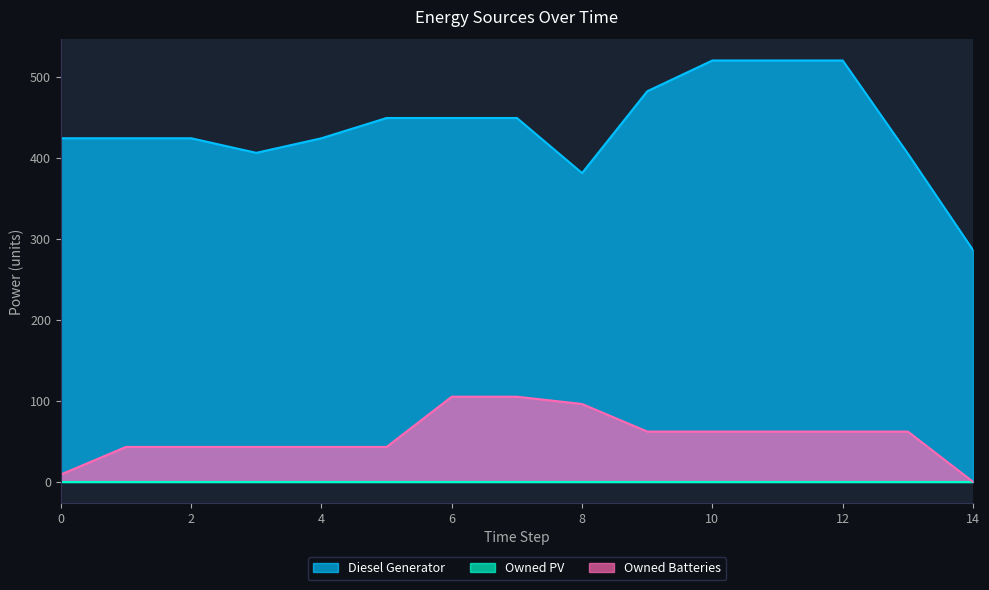

At which label is Owned Batteries closest to 52?

1